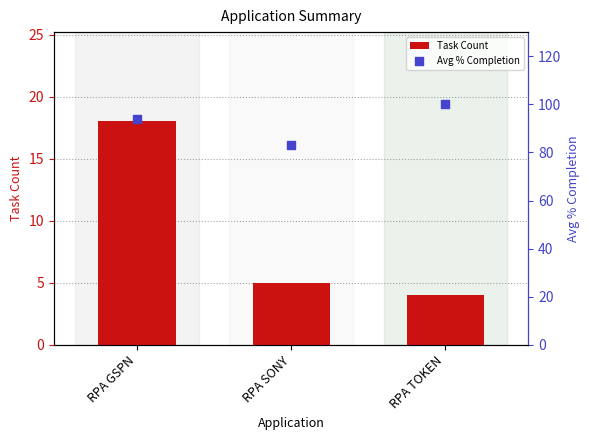

Which series reaches the maximum Y coordinate?

Avg % Completion